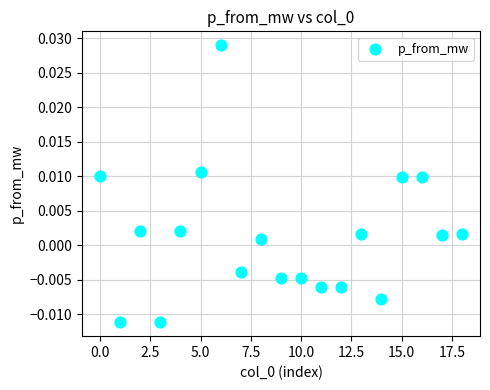

Count the number of points in this scatter plot.

19